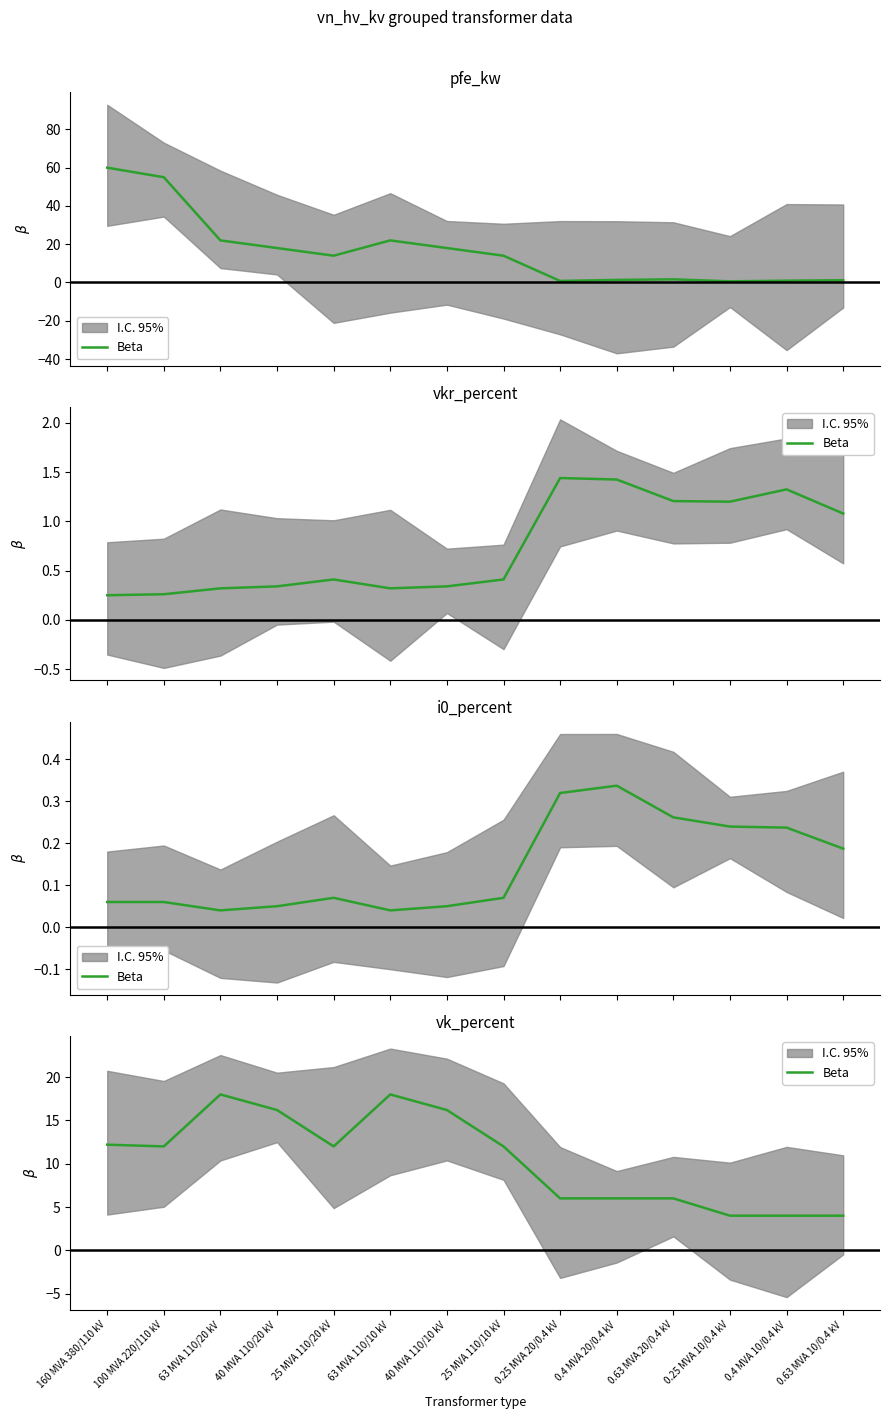

Is this an area chart (filled region under the line)?

No